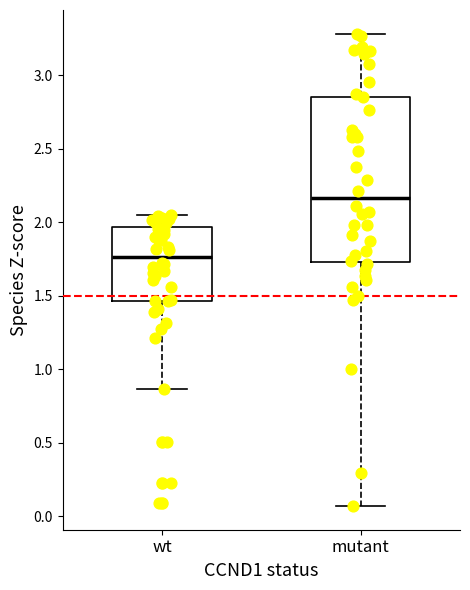

Comparing the boxes themselves (not the whiskers), which one is the tallest?

mutant